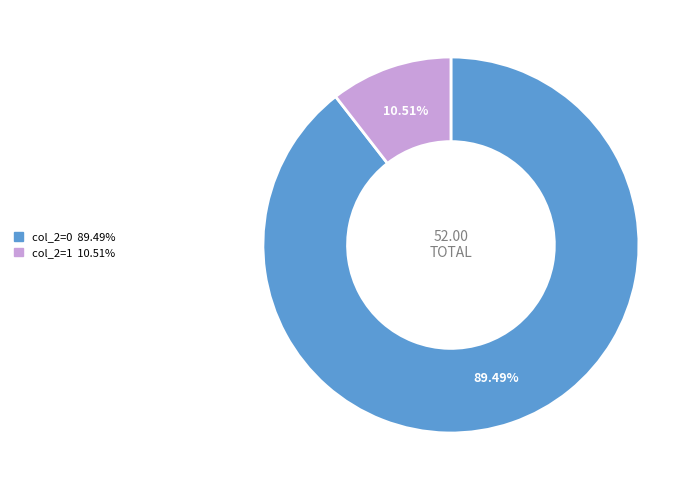

Is there any slice that represents more than half of the pie?

Yes